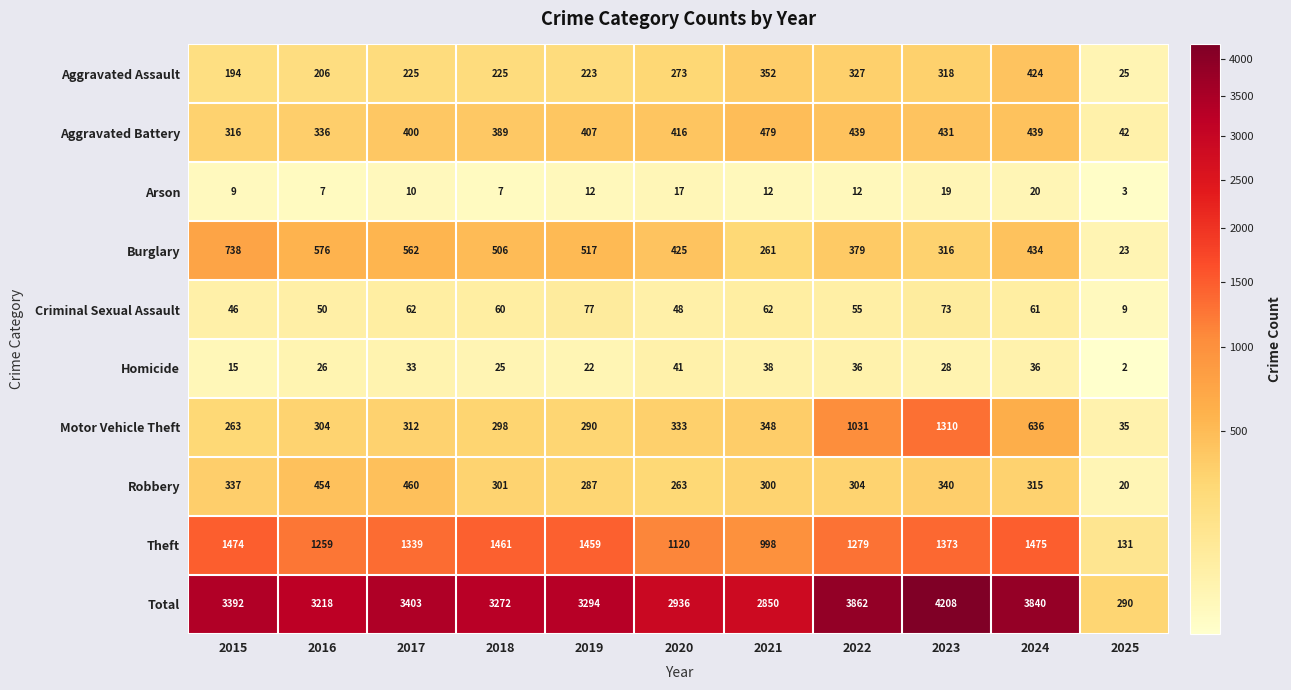

What is the difference between the highest and lowest values at 2017?

3393